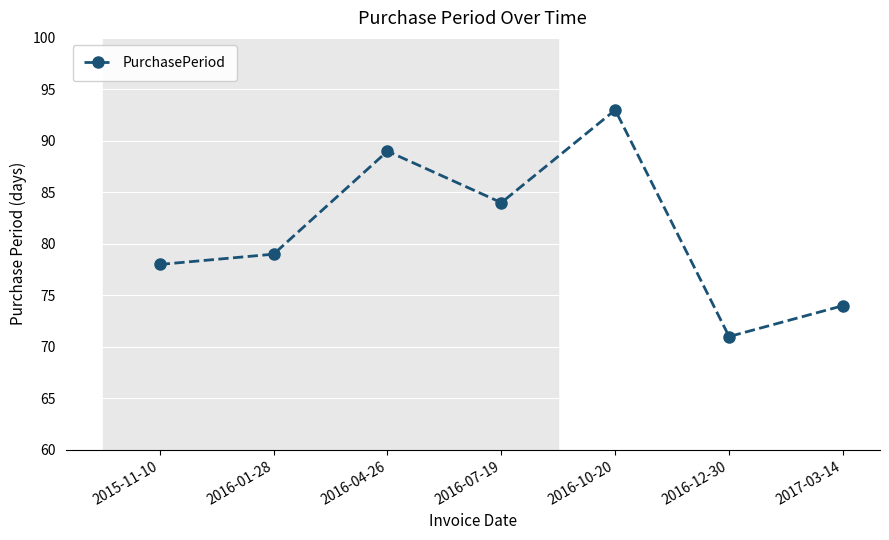

Is it true that the value at 2016-12-30 is 71?

True